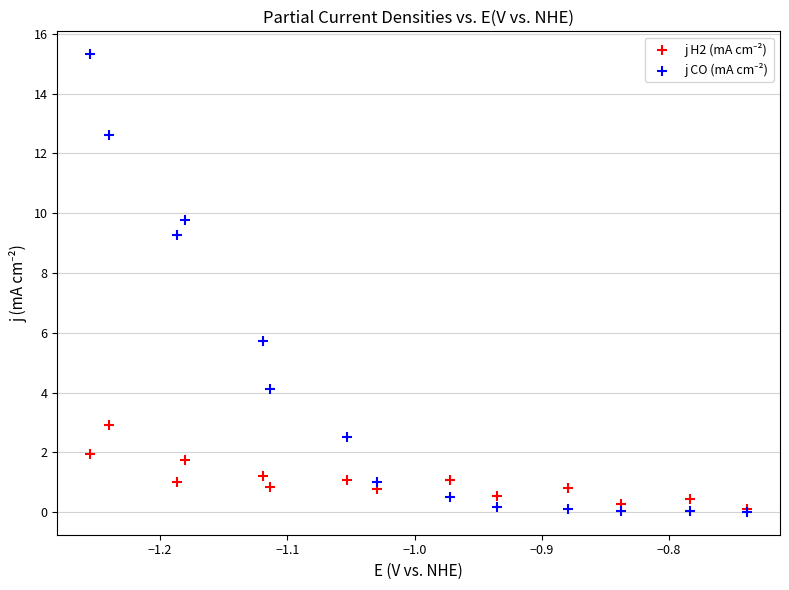

Across all series, what Y value is closest to 7?

5.7